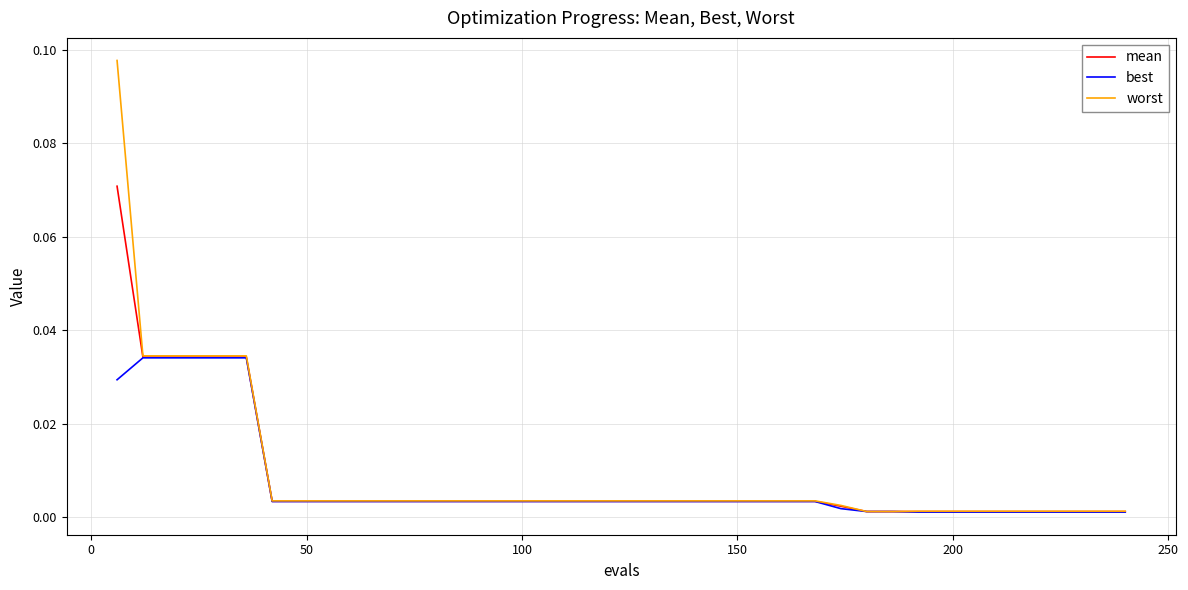

Which series has the widest spread of values?

worst